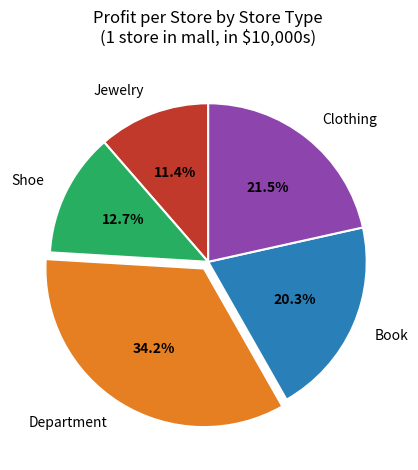

Count the number of slices in the pie.

5